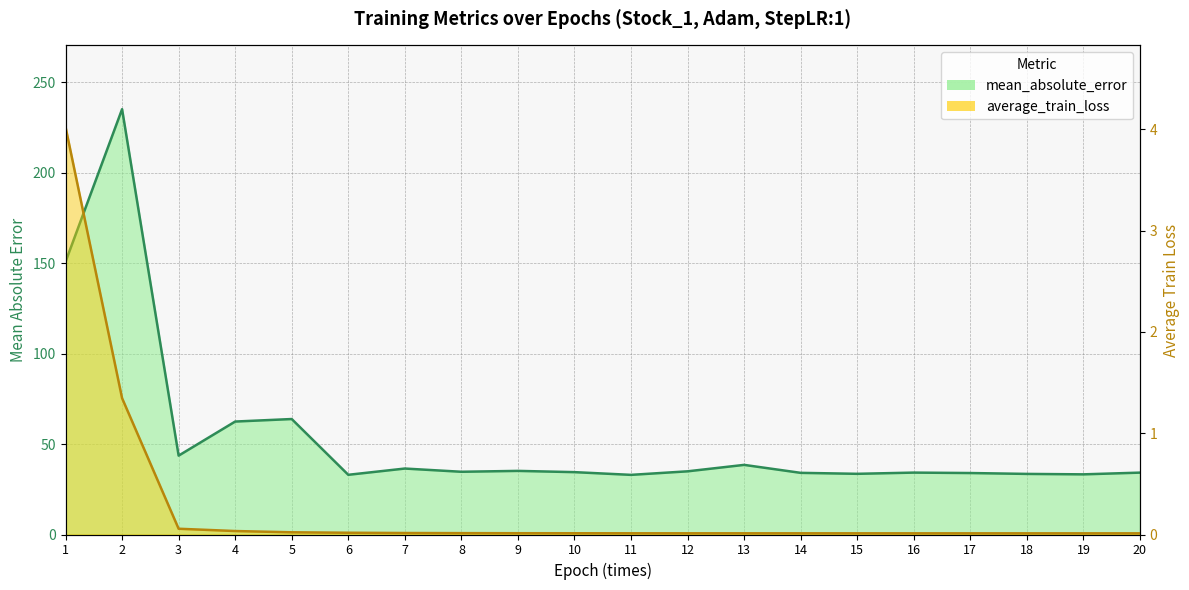

Between 5 and 3, which is larger?

5